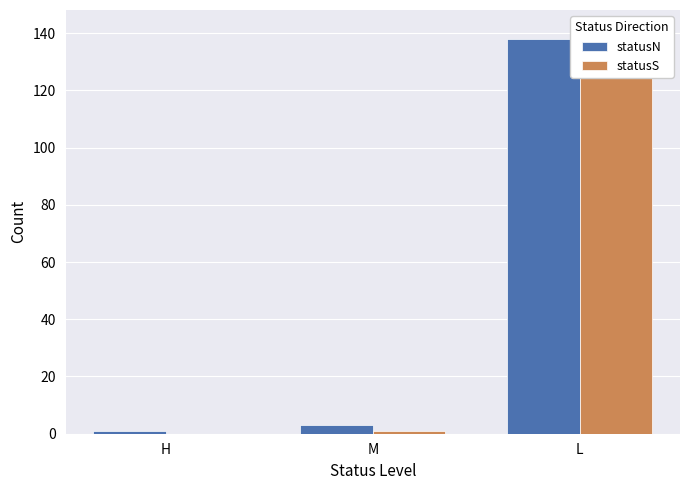

Reading left to right, list all the values displayed in this chart.

statusN: H=1	M=3	L=138
statusS: H=0	M=1	L=141